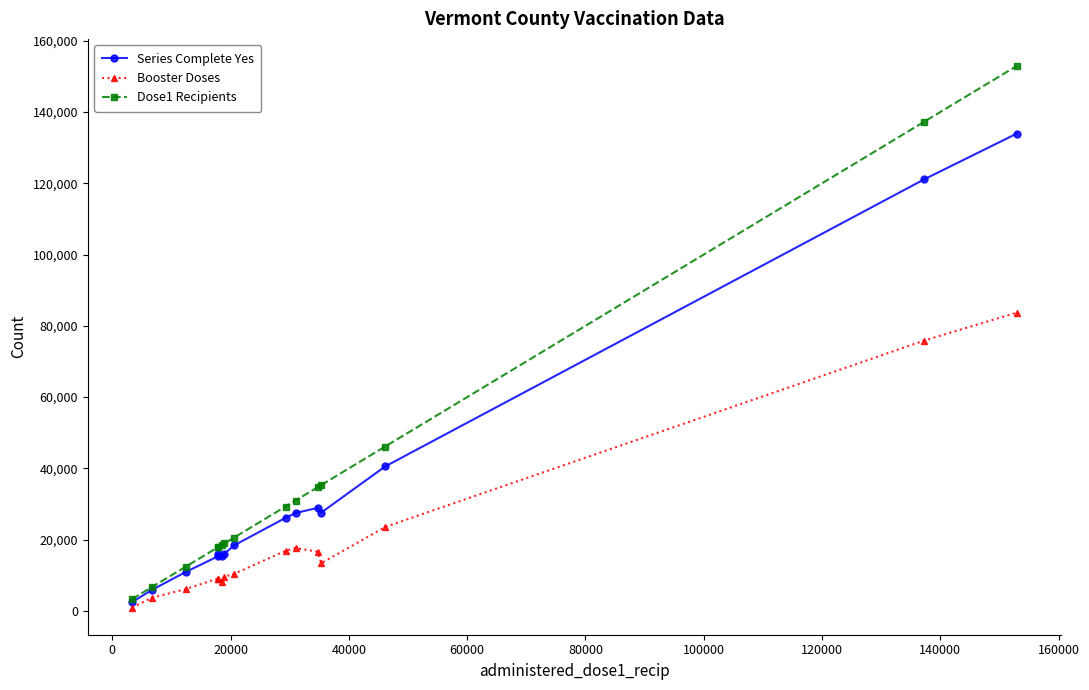

Rank the series by their maximum value, from lowest to highest.

Booster Doses, Series Complete Yes, Dose1 Recipients